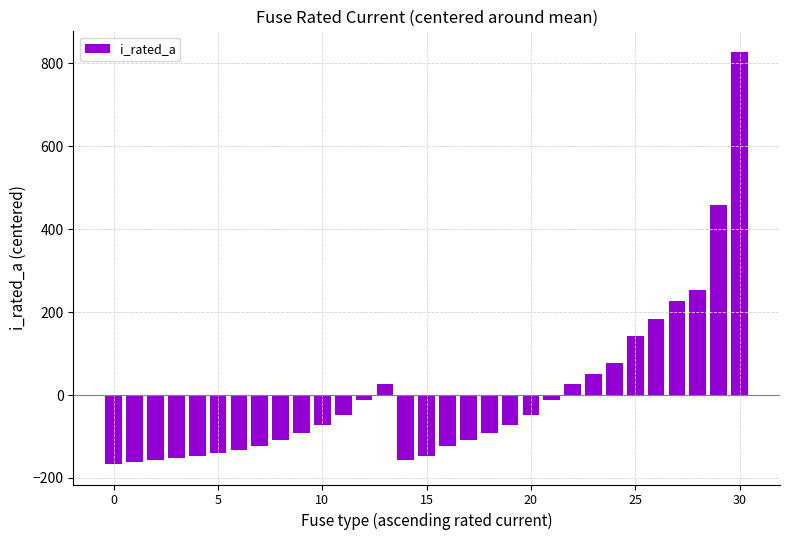

What is the value of the 8th bar from the left?

-122.4